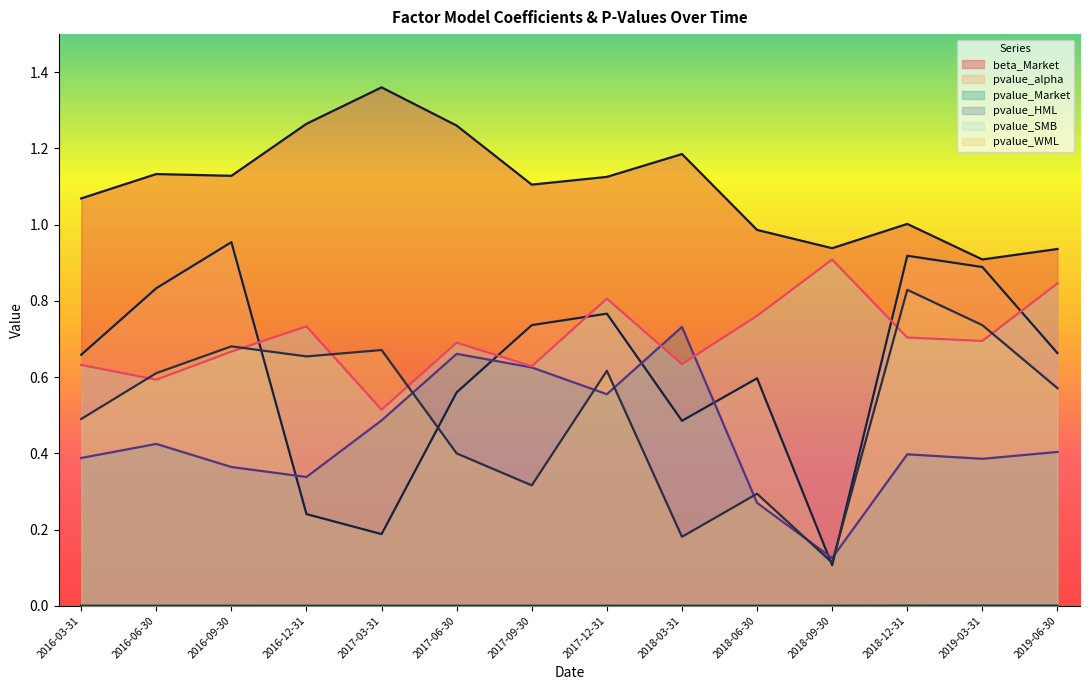

True or false: pvalue_WML has more than 2 interior local peaks.

True